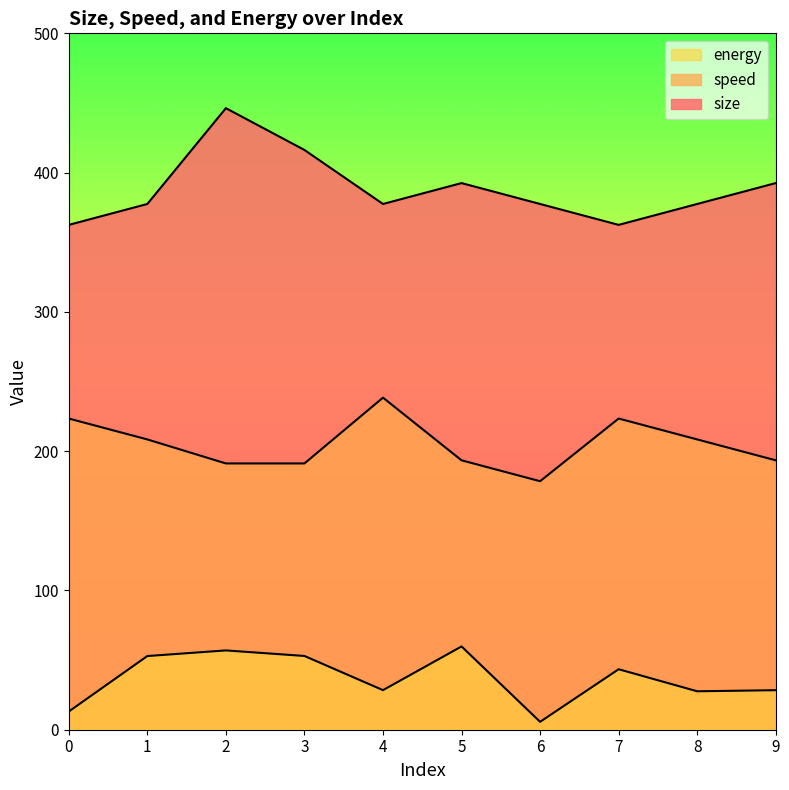

Does the chart display data point markers on the line(s)?

No